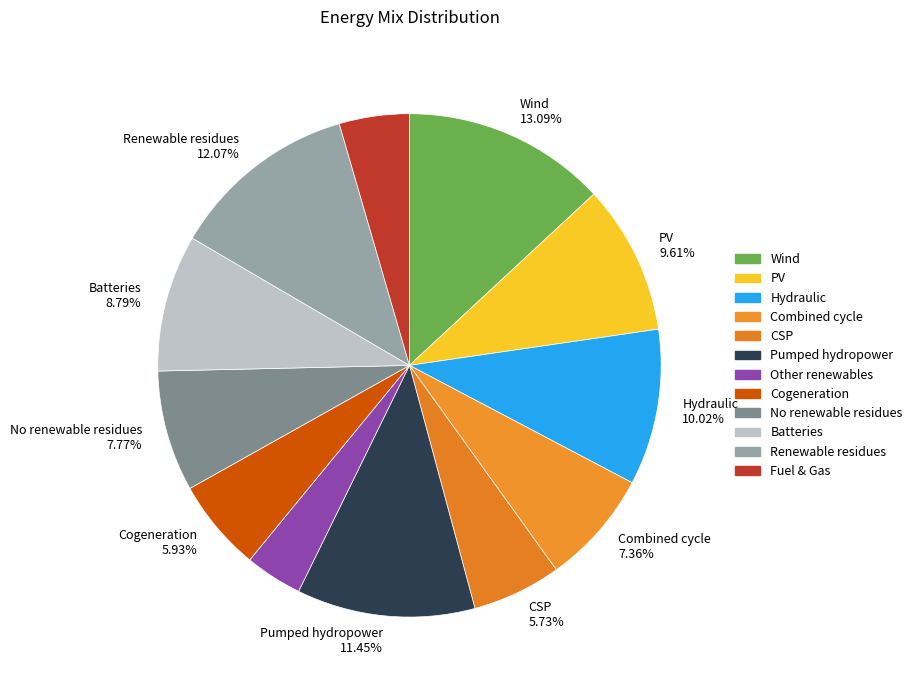

How many slices are in this pie chart?

12